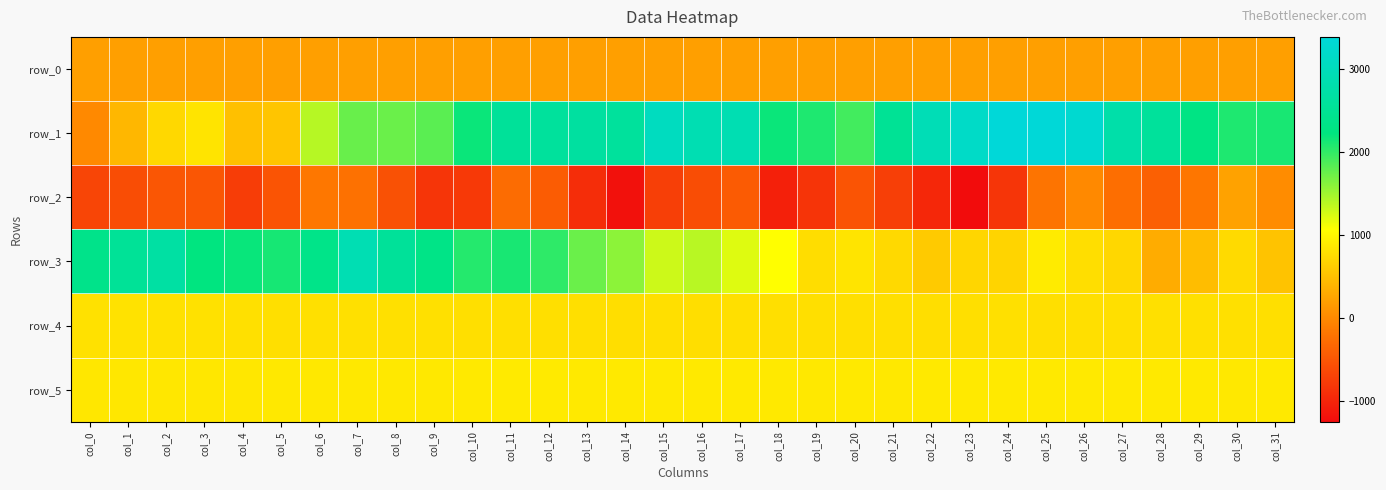

At which label does row_3 first exceed 1389?

col_0